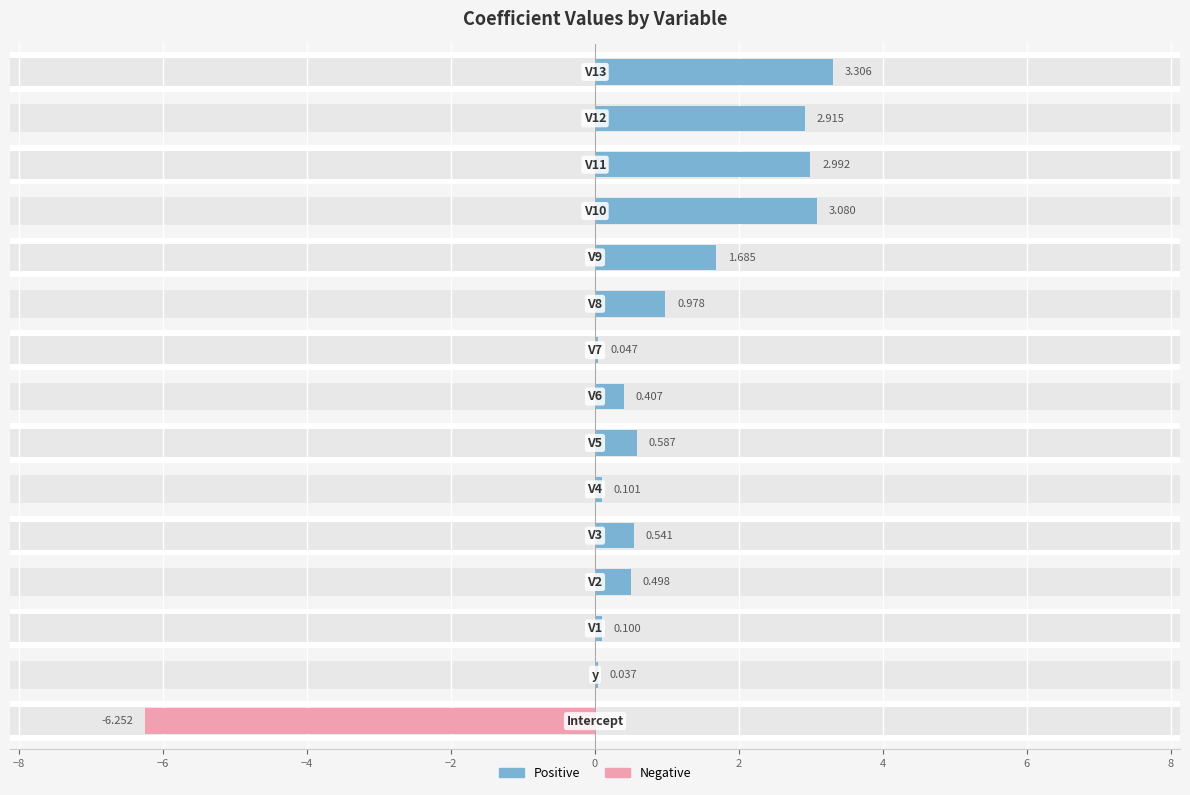

Is it true that Negative equals -4.1 at 4?

False